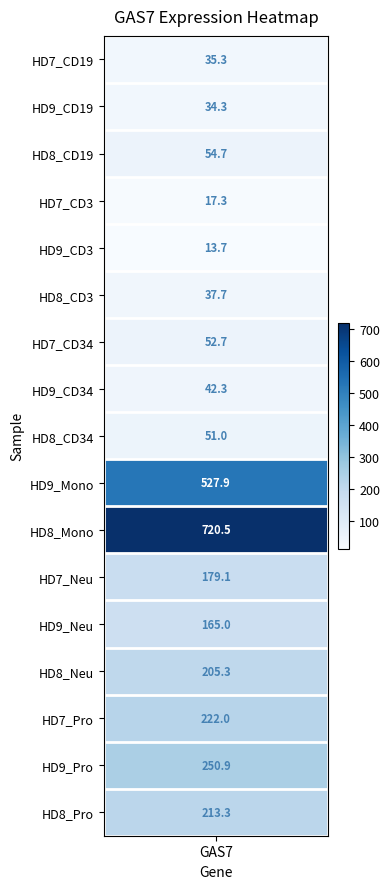

Which has a higher value, HD8_Mono or HD7_CD3?

HD8_Mono